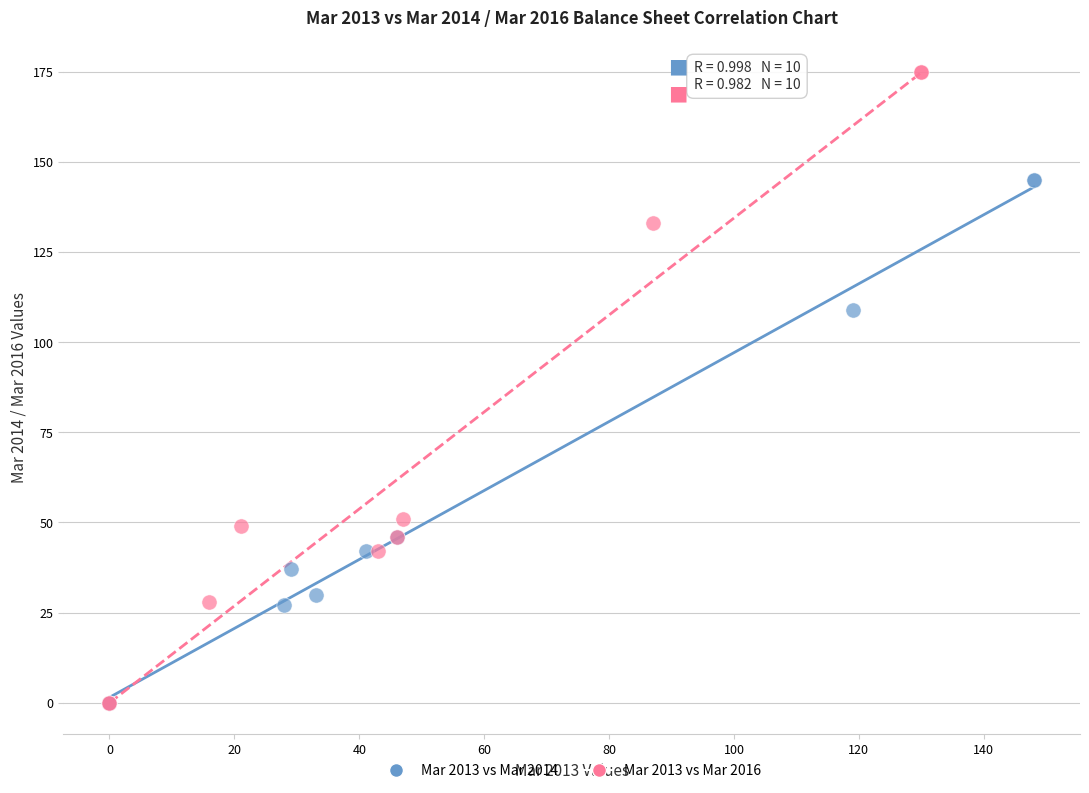

Which series reaches the maximum Y coordinate?

Mar 2013 vs Mar 2016